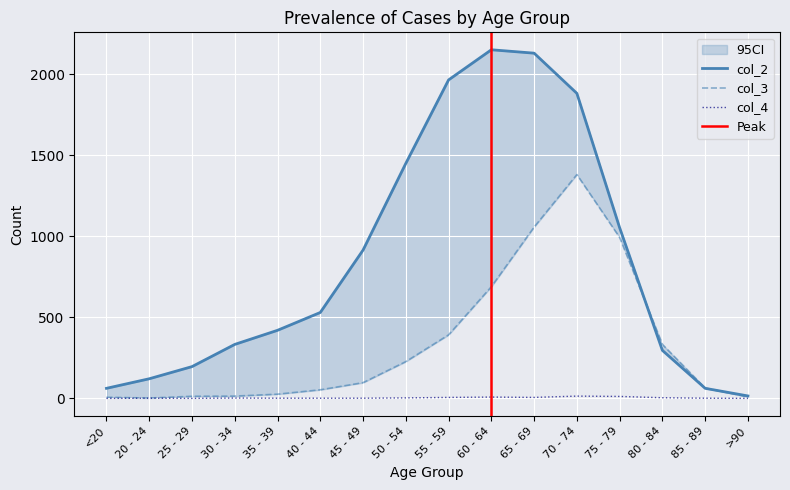

Which category has the highest value in the col_2 series?

60 - 64